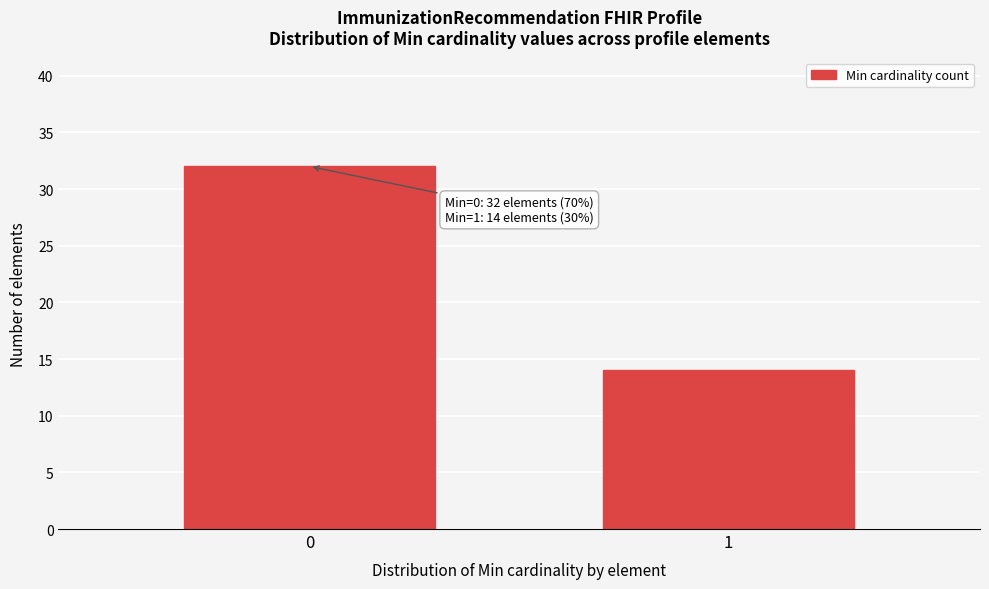

Reading left to right, what are all the values shown in this chart?

0=32	1=14